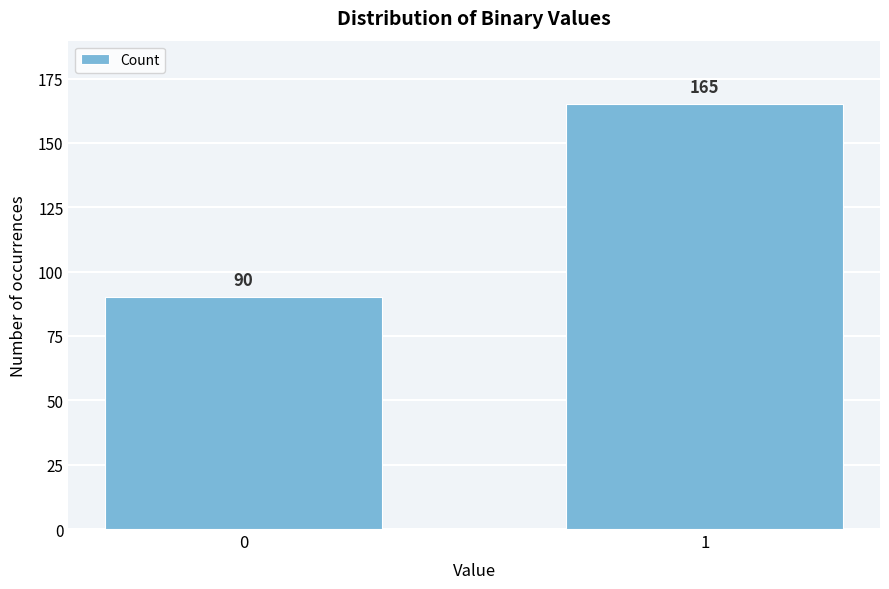

Reading left to right, what are all the values shown in this chart?

90	165